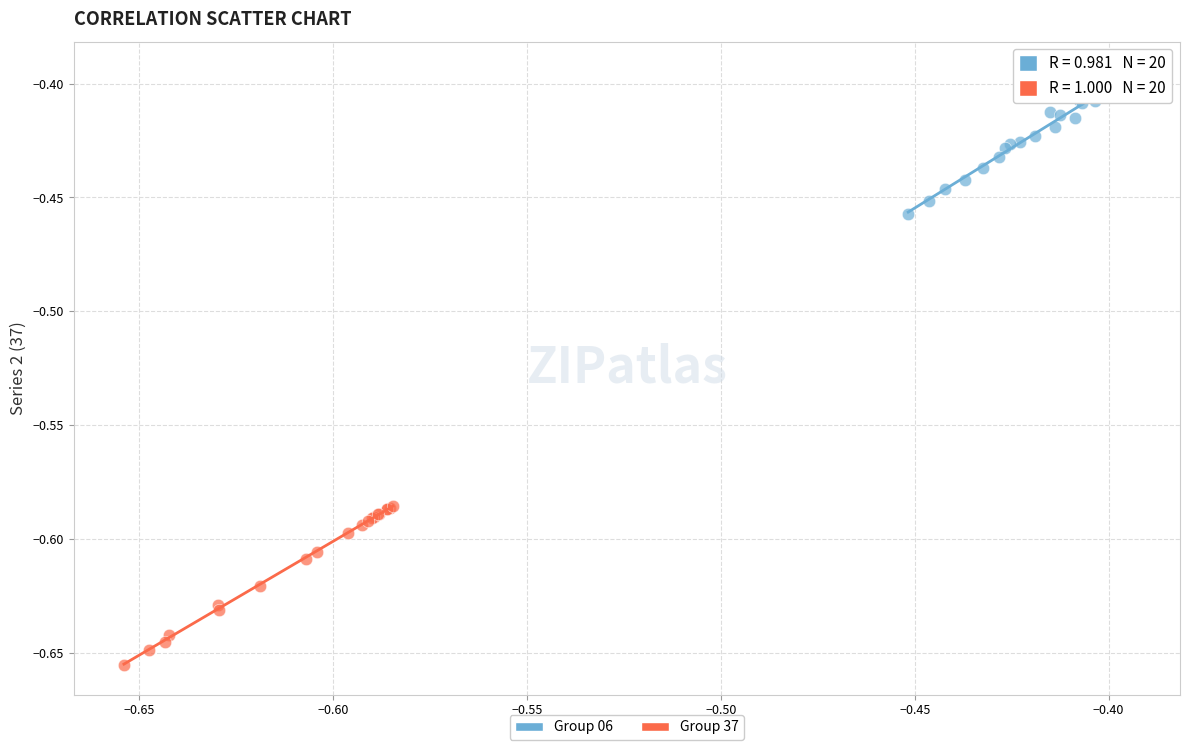

Which series contains the lowest Y value?

Group 37